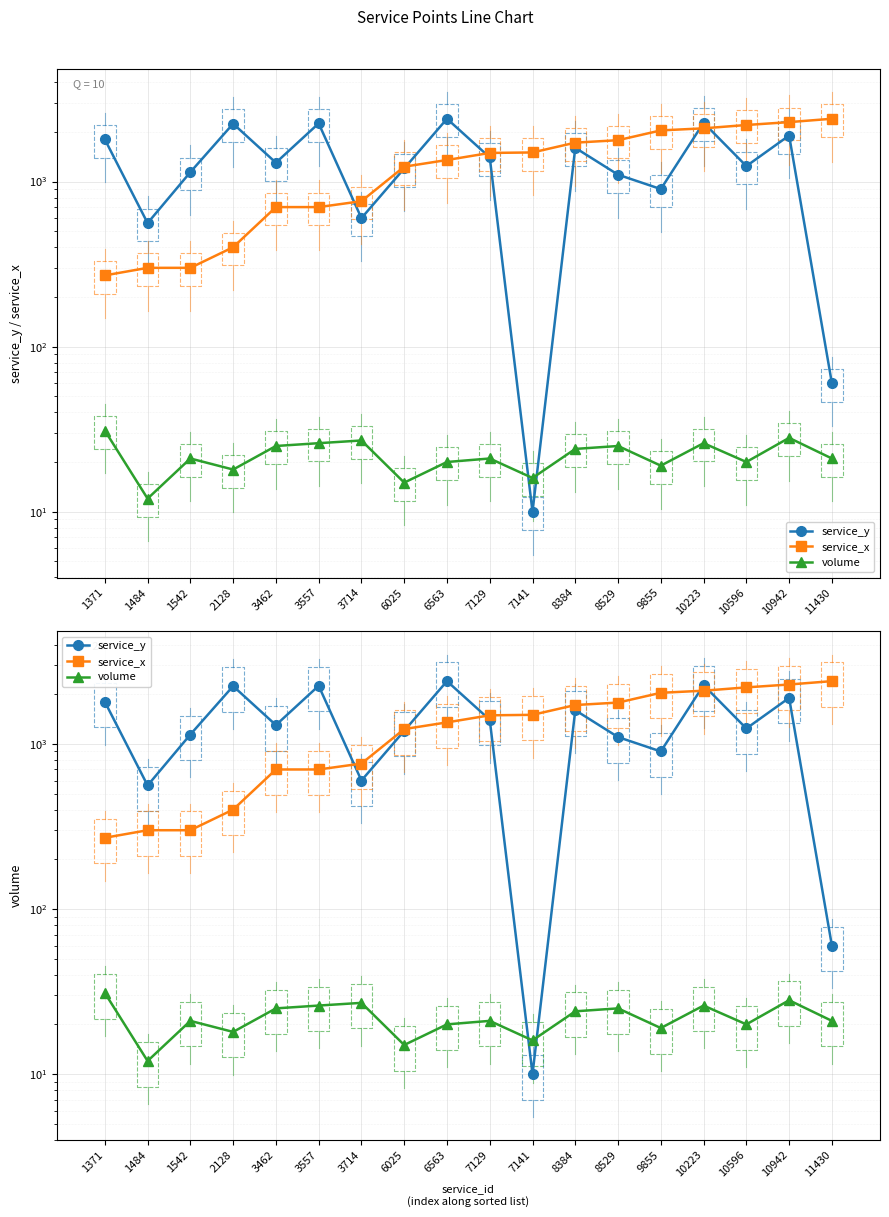

At which category is the sum across all series the highest?

10223